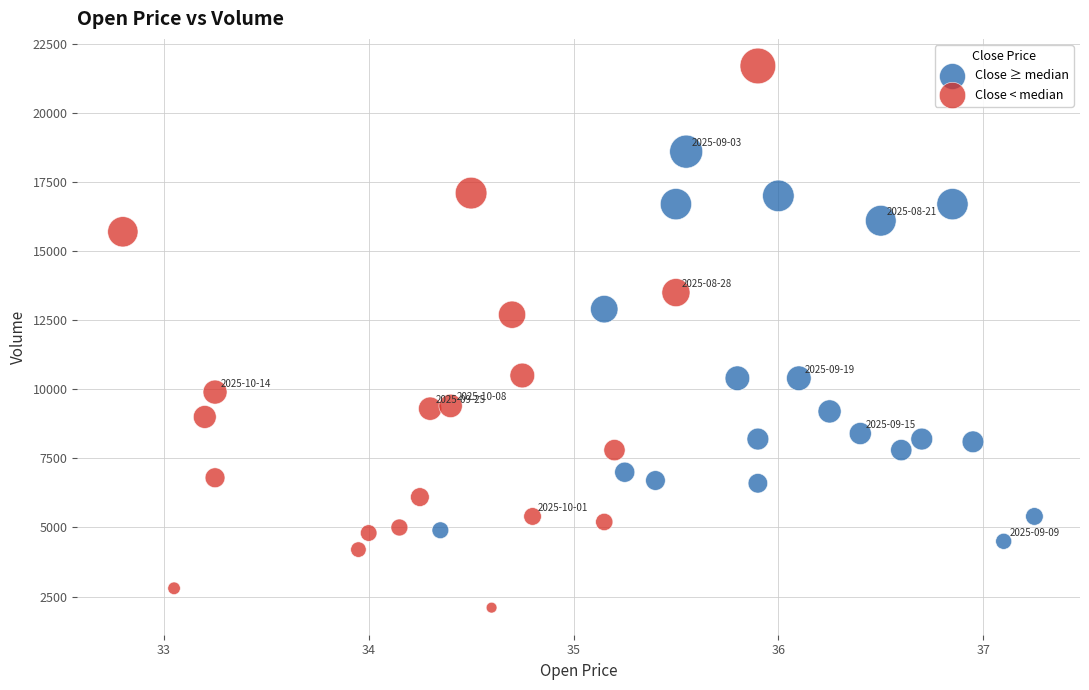

Which series has the largest Y range (max minus min)?

Close < median